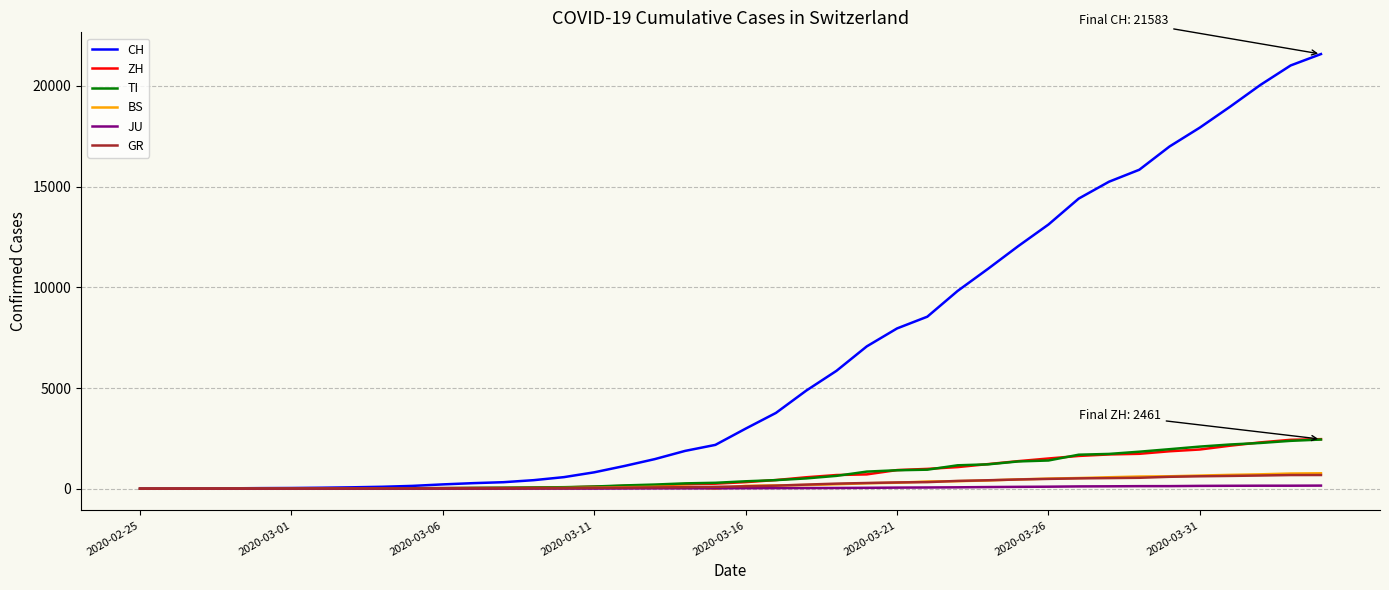

What is the difference between the maximum and minimum values in the ZH series?

2461